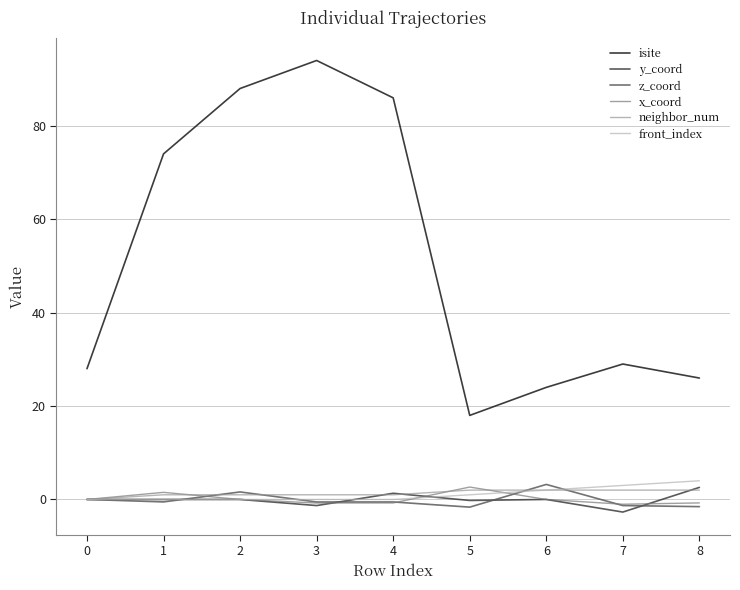

What is the sum of all y_coord values?

-0.3